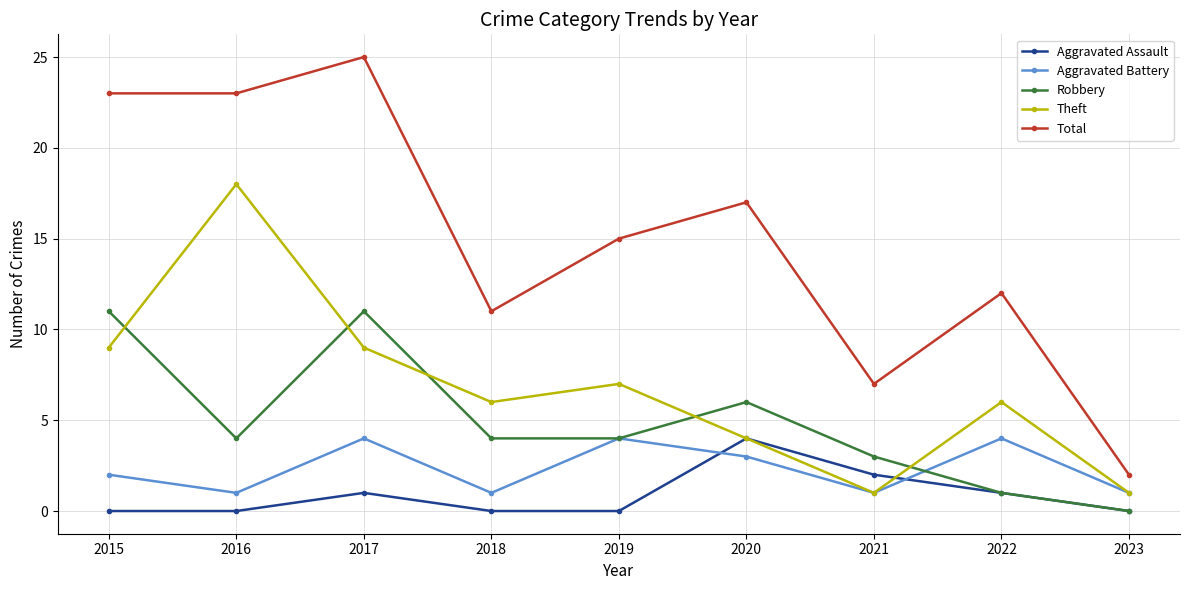

Count the number of categories in the chart.

9